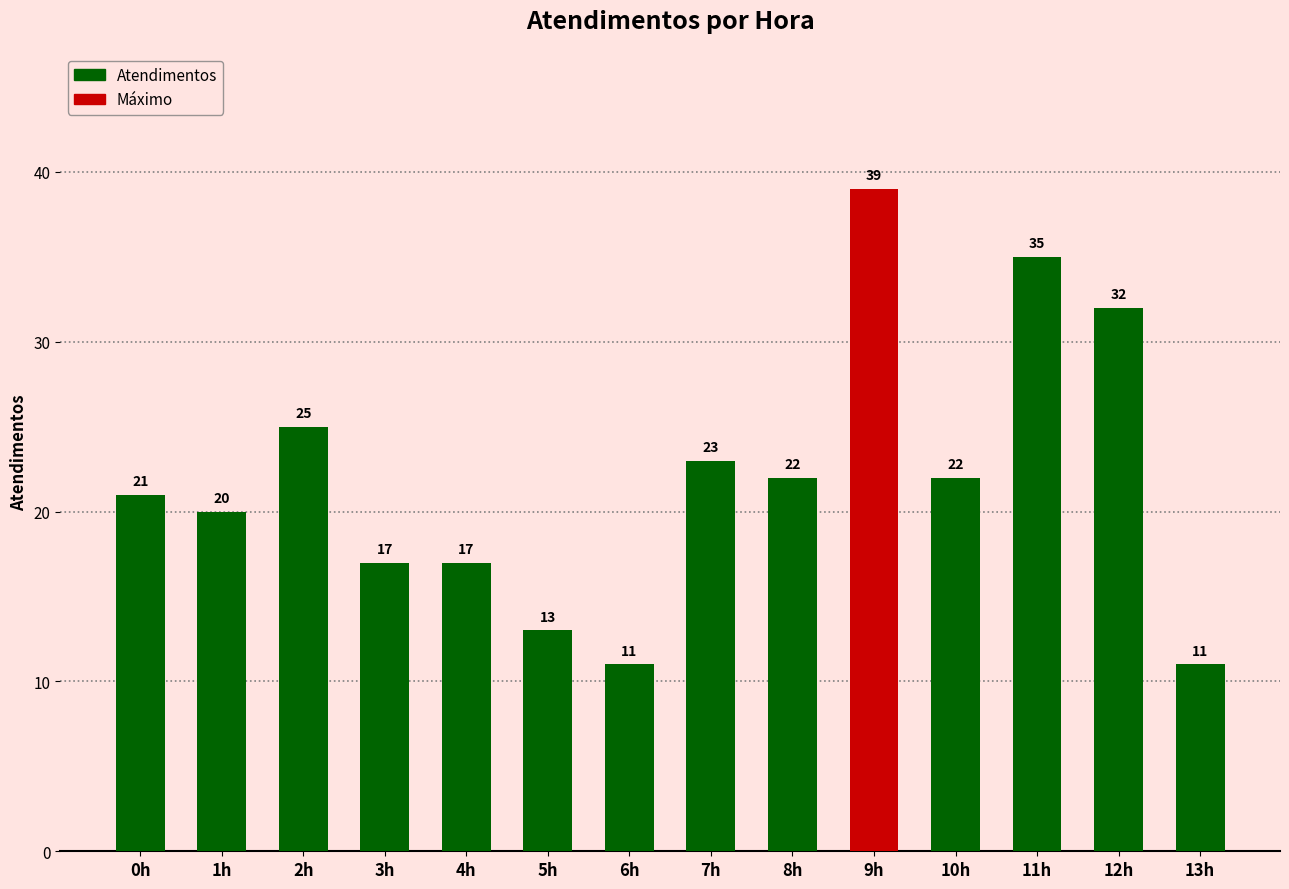

What position from the right is 3h?

11